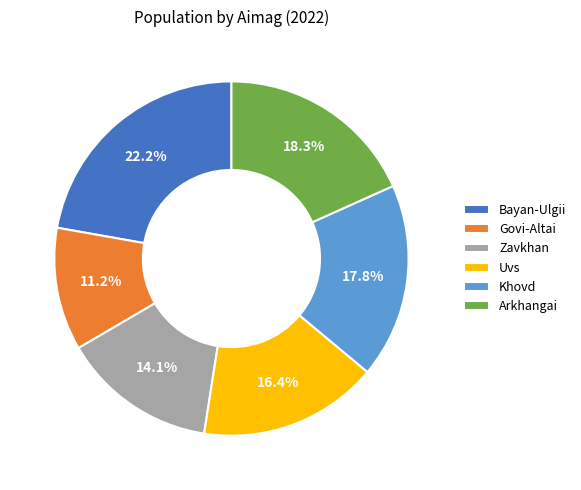

Approximately how many times larger is the value at Arkhangai compared to Khovd?

1.0